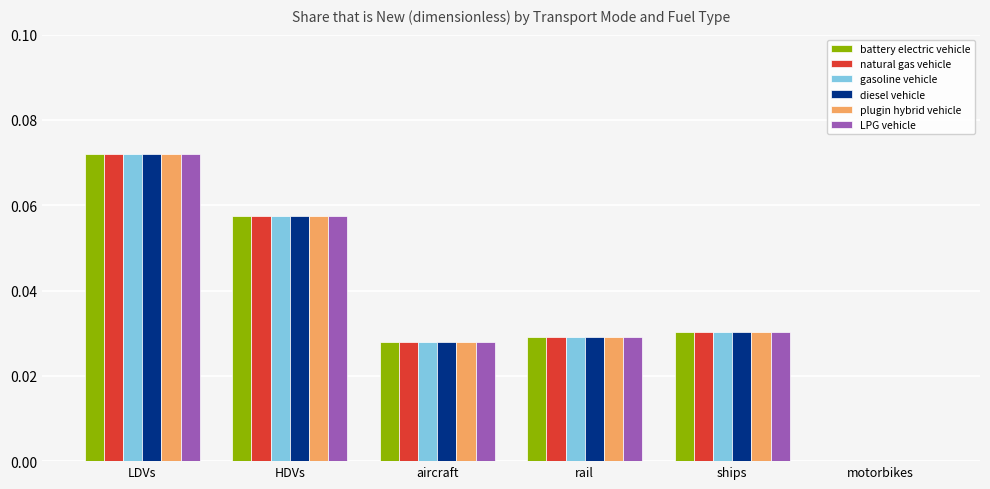

At which category is the sum across all series the highest?

LDVs